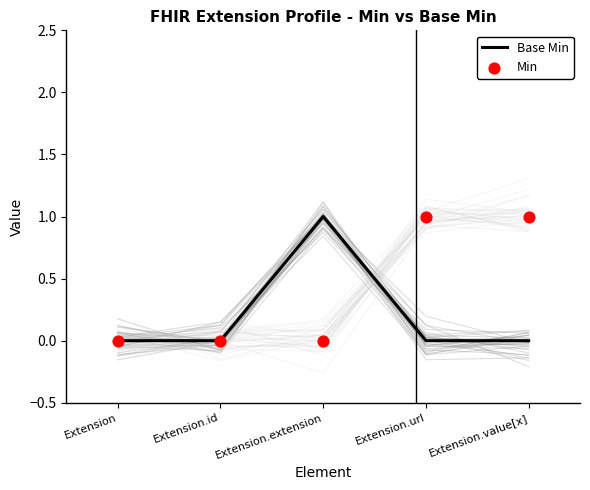

What are all the series names shown in the legend?

Base Min, Min